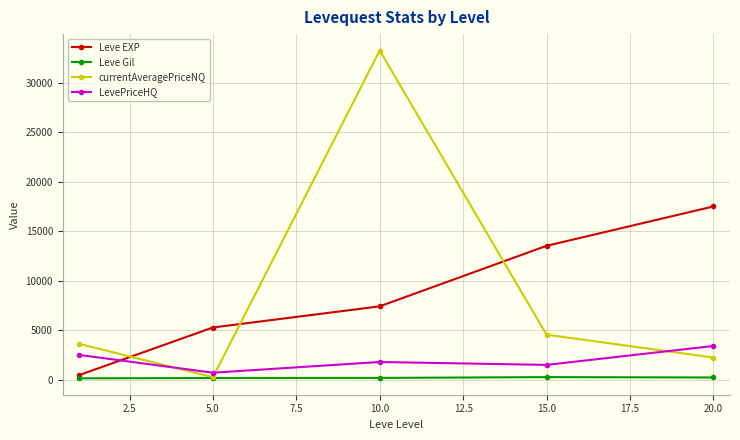

True or false: Leve Gil and Leve EXP intersect in this chart.

False